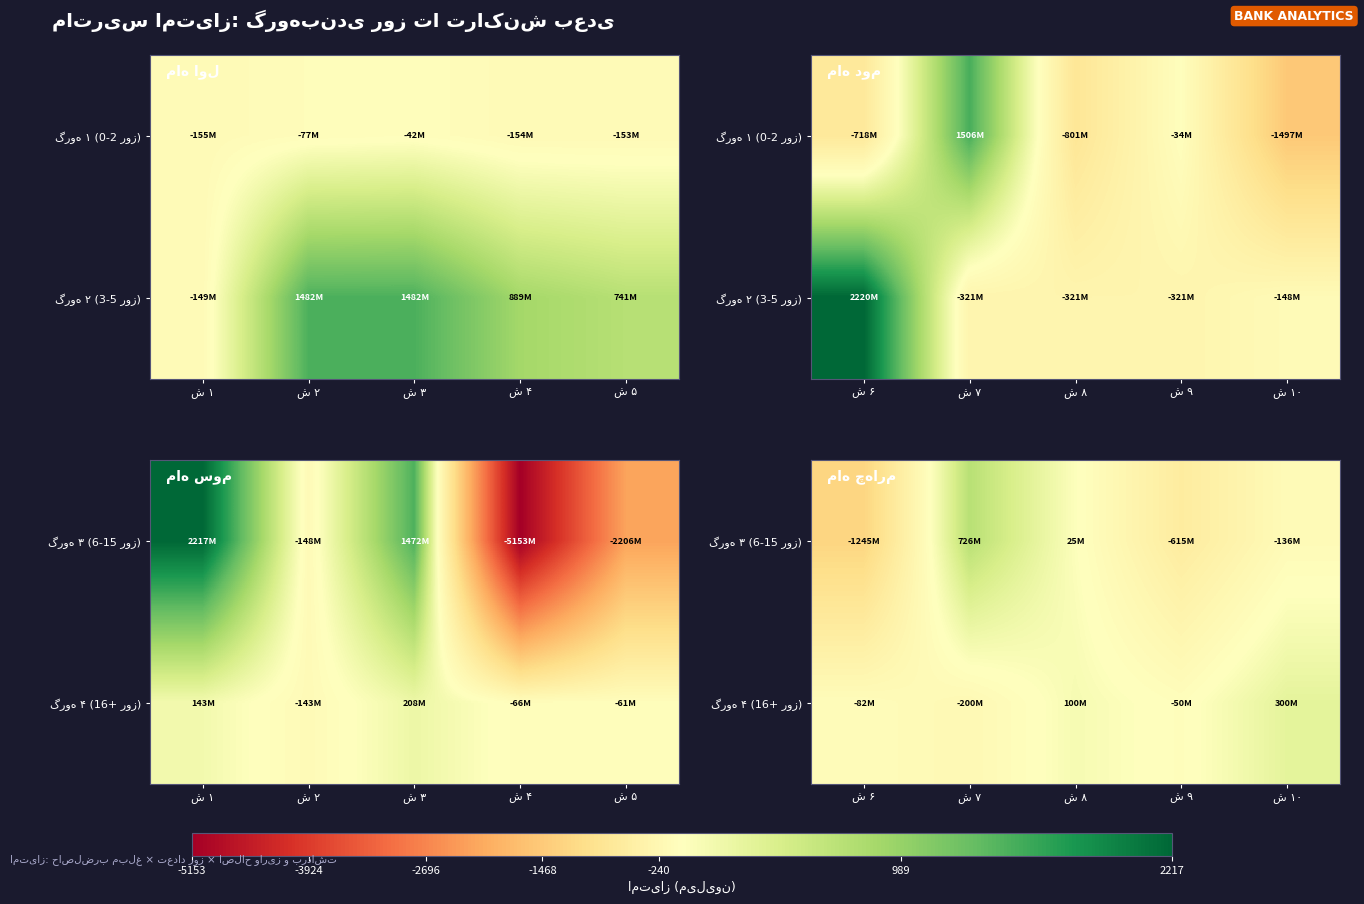

Is the value of گروه ۴ (16+ روز) at ش ۱۰ greater than the value of گروه ۳ (6-15 روز) at ش ۹?

Yes